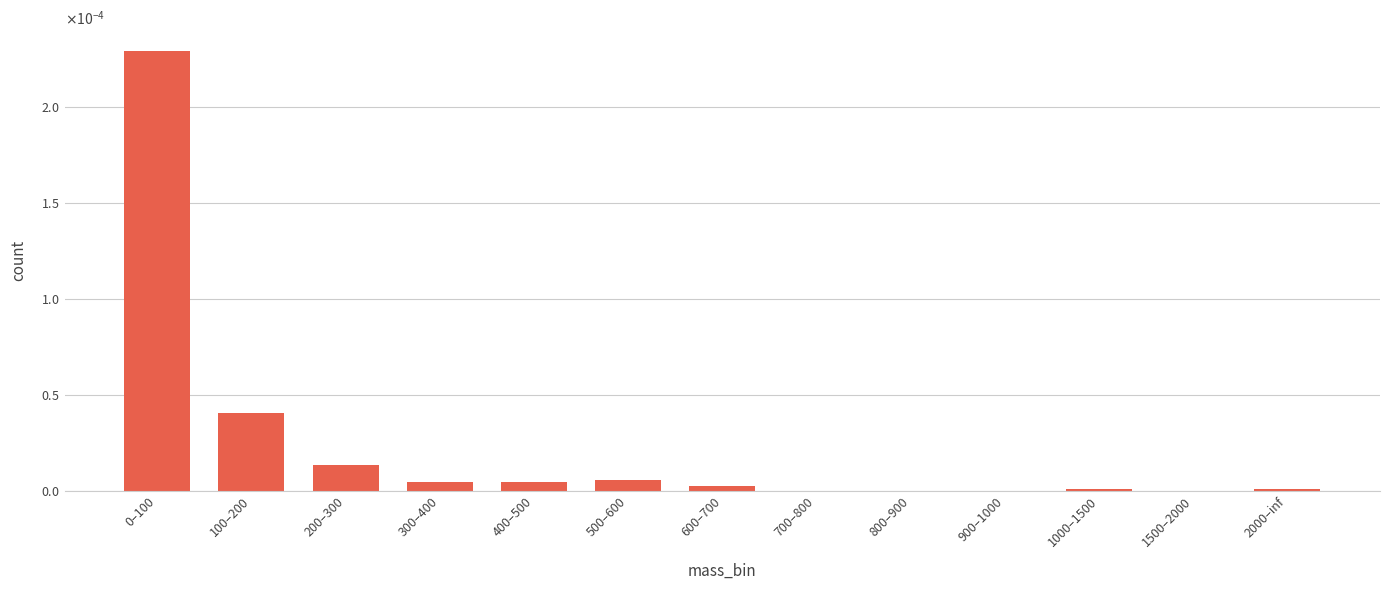

Are the bars horizontal?

No